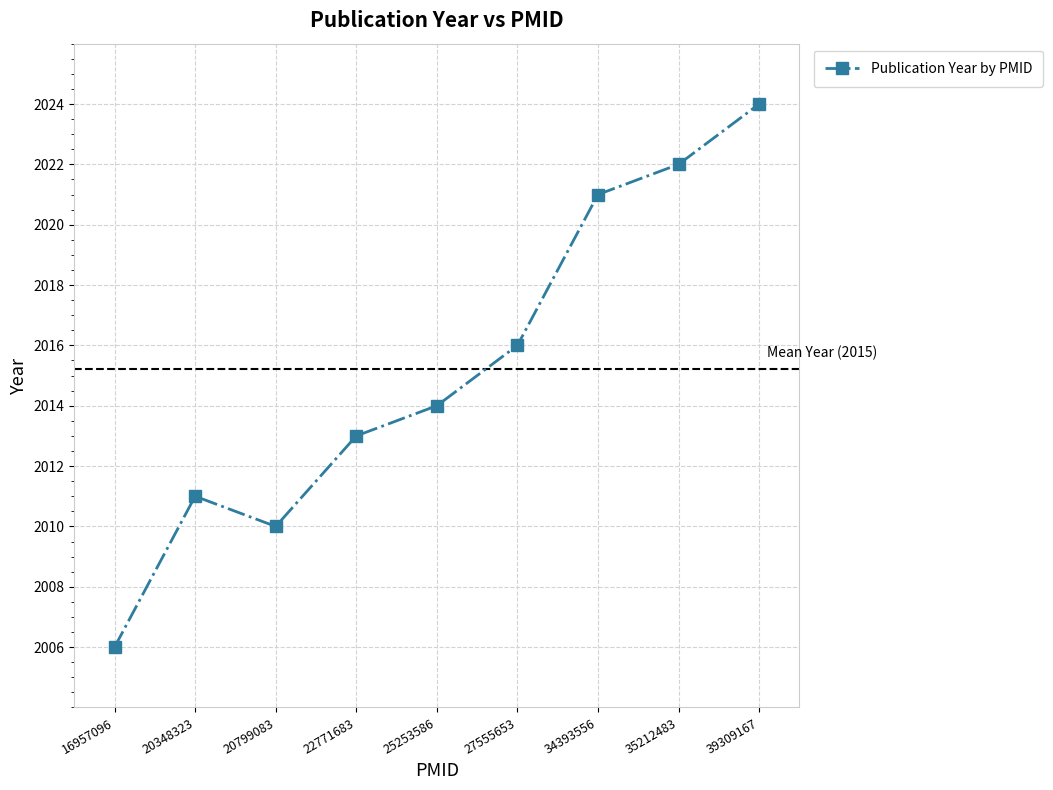

Reading left to right, transcribe all the data shown in this chart.

16957096=2006	20348323=2011	20799083=2010	22771683=2013	25253586=2014	27555653=2016	34393556=2021	35212483=2022	39309167=2024